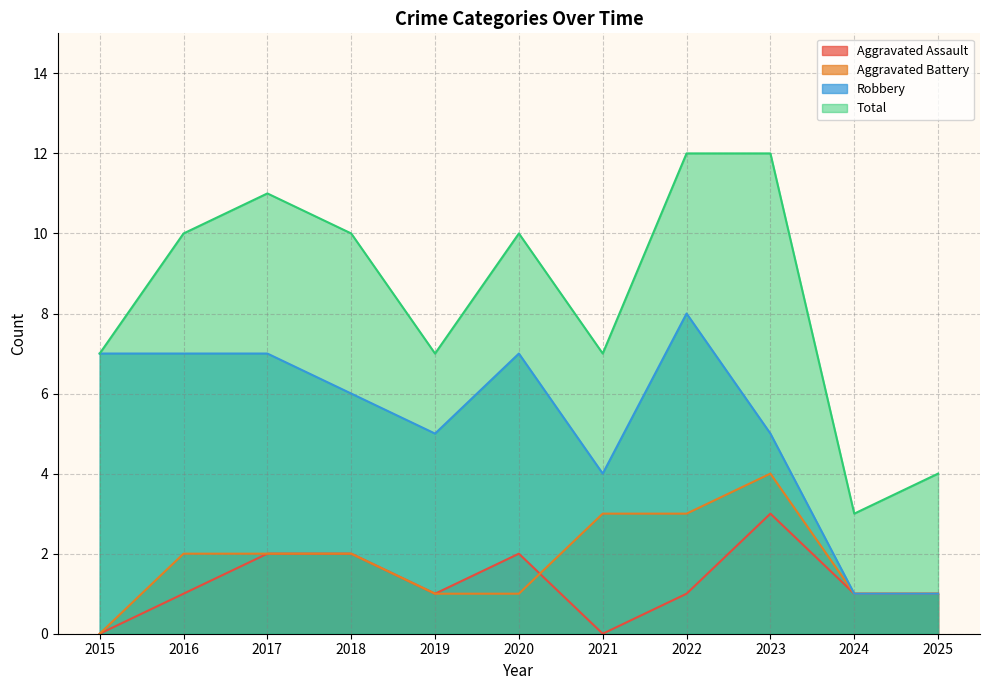

What is the average value of the Total series?

8